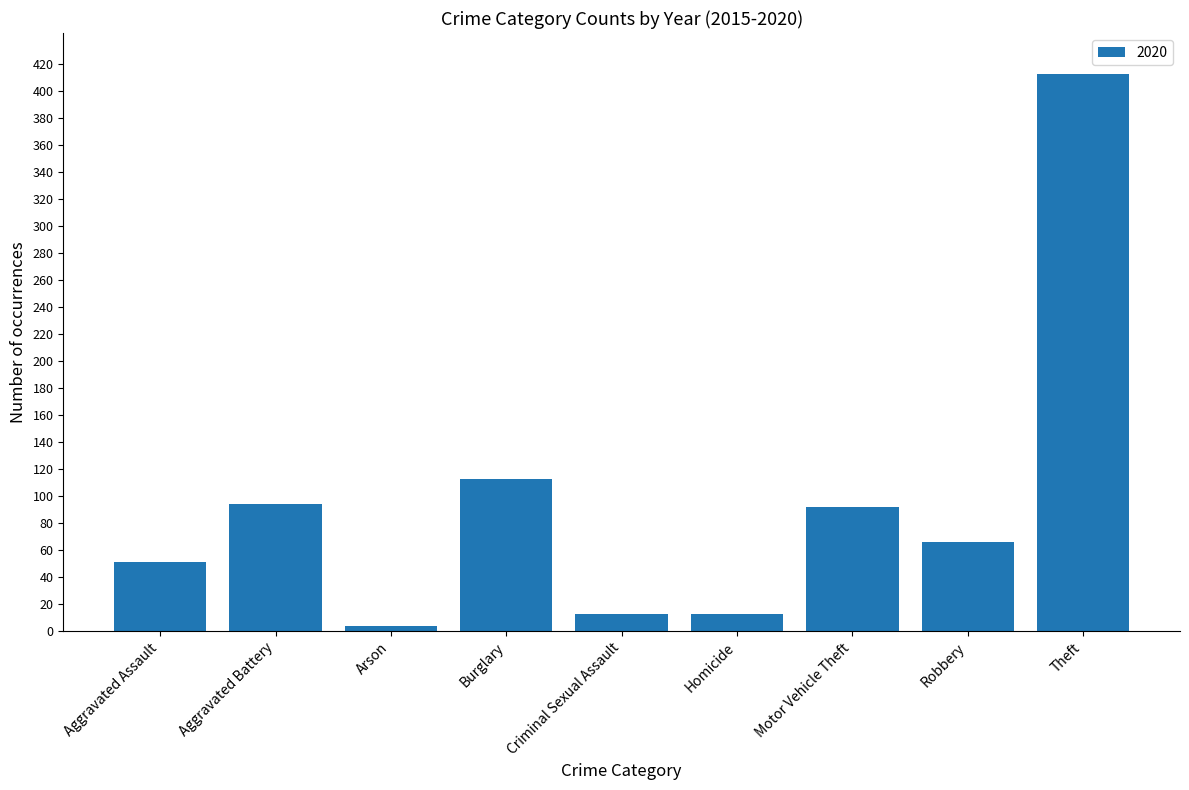

How many distinct data groups are displayed?

1